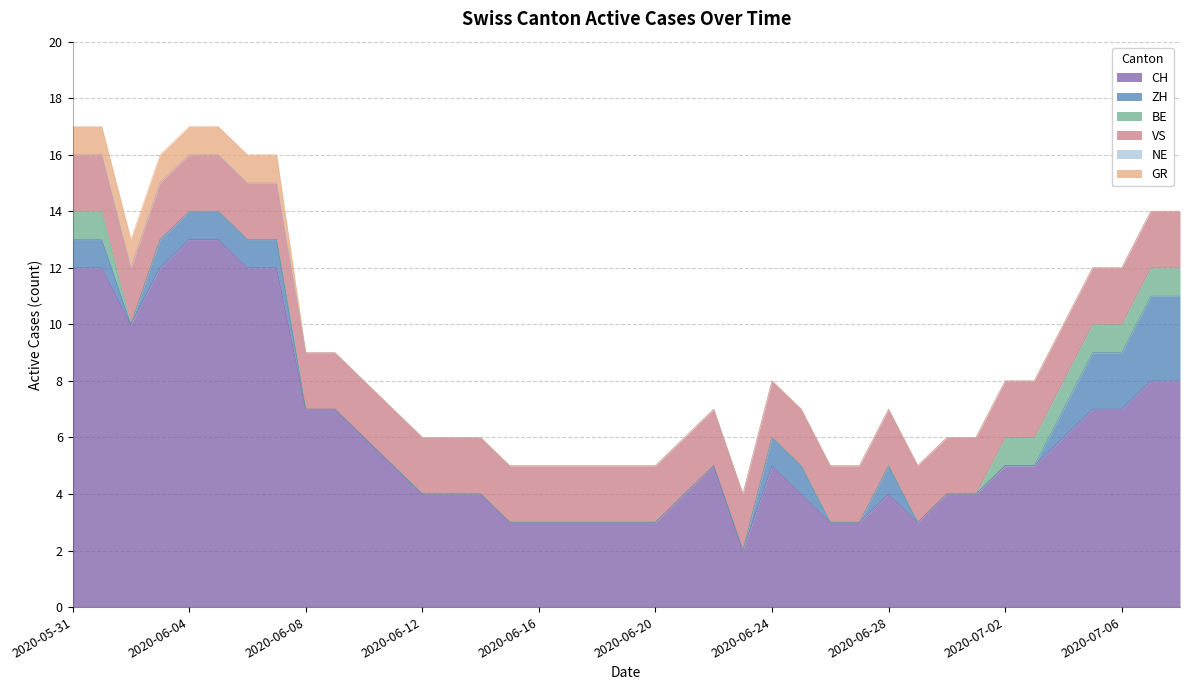

Which label corresponds to the largest value in the chart?

2020-06-04